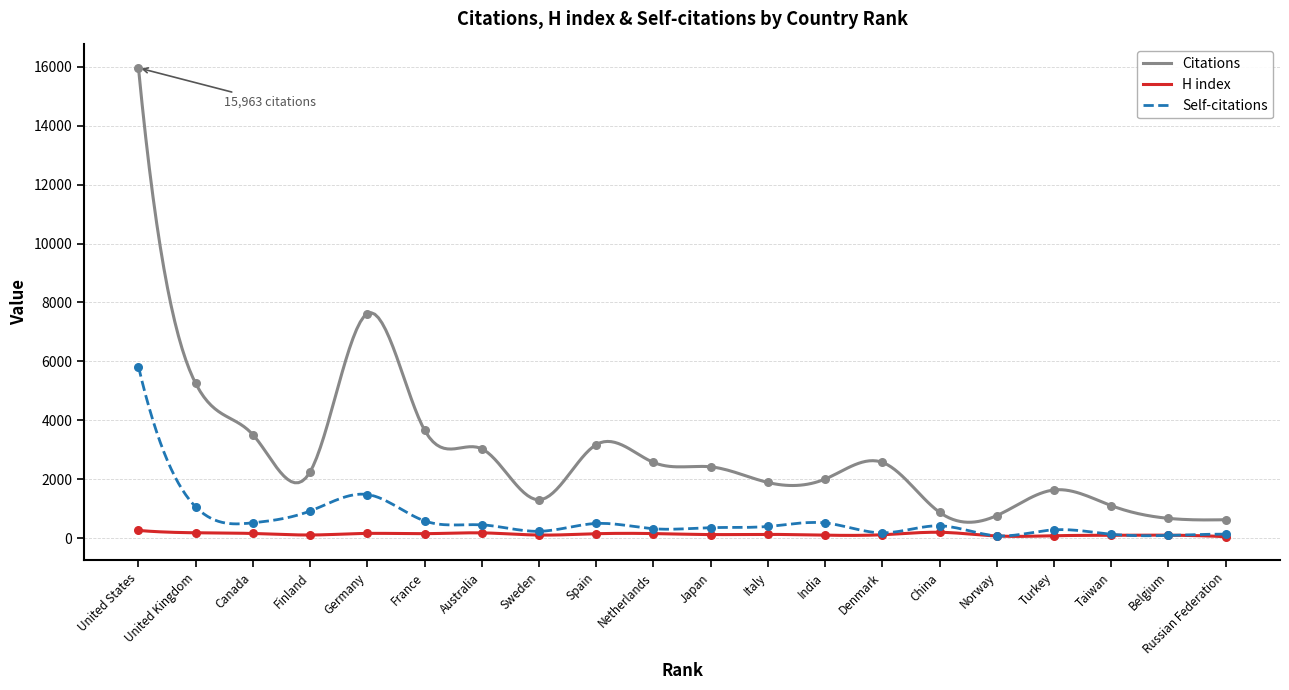

What is the highest value of the Self-citations series?

5825.0